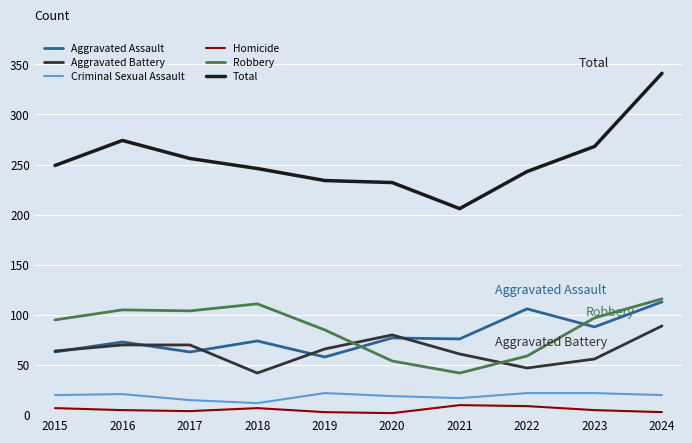

Which series has the largest range (max minus min)?

Total